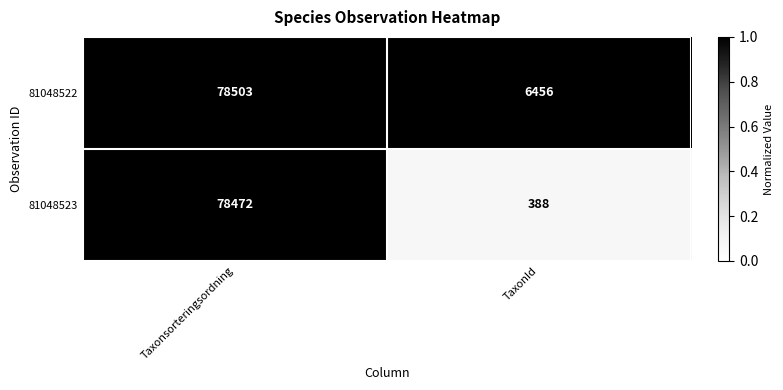

Which series has the largest total across all categories?

81048522